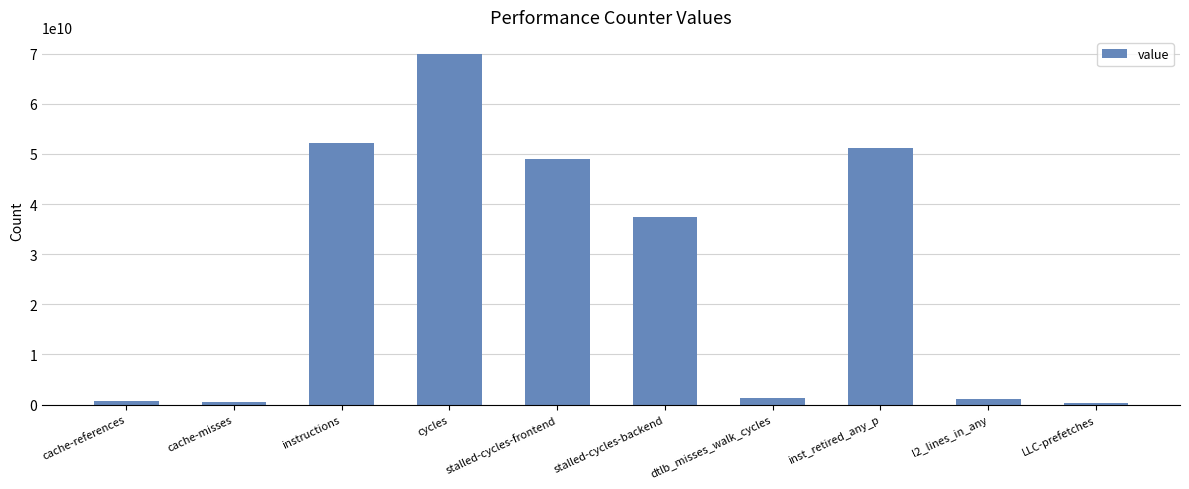

What is the label of the 7th bar from the right?

cycles